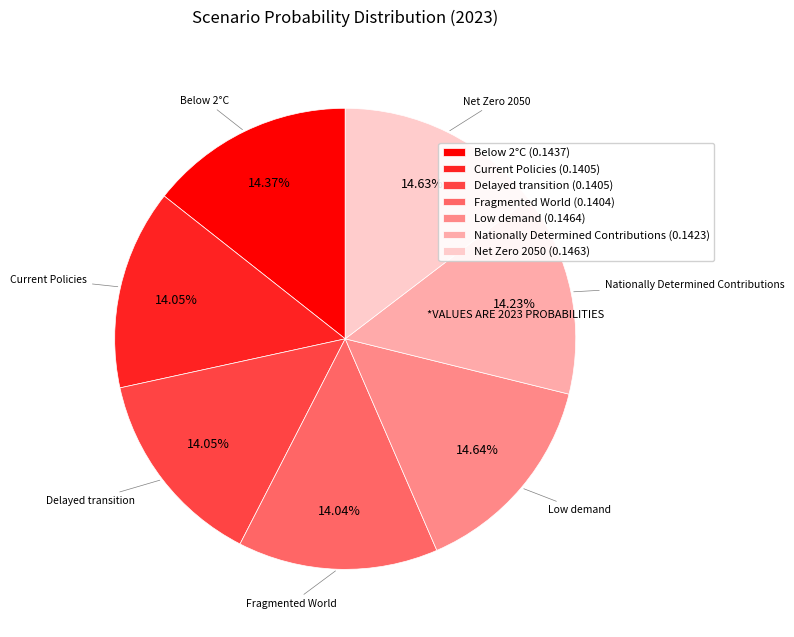

What percentage is NOT represented by Net Zero 2050?

85.4%